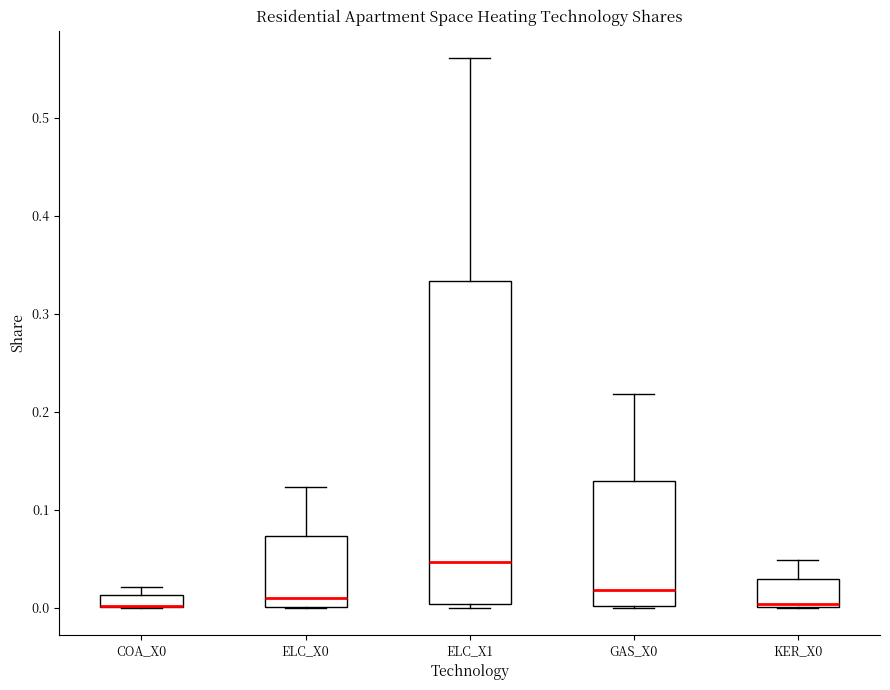

Which box is the tallest, from its lower edge to its upper edge?

ELC_X1